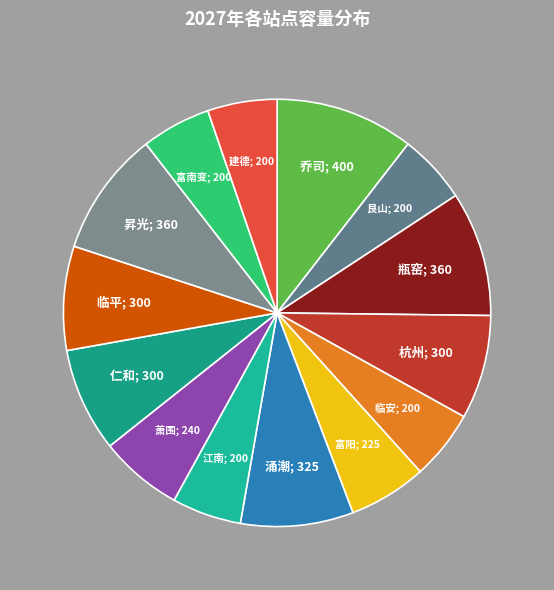

How many segments does this pie chart have?

14